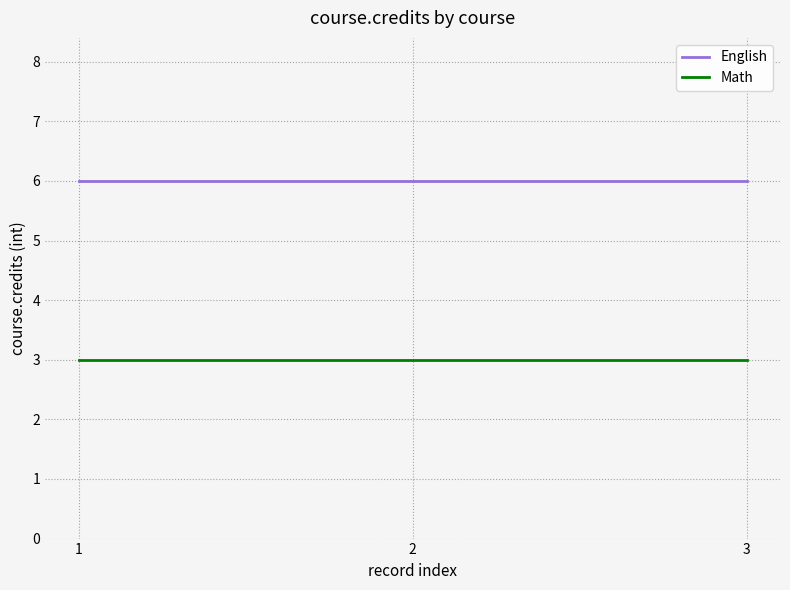

What is the sum of the Math values at 2 and 1?

6